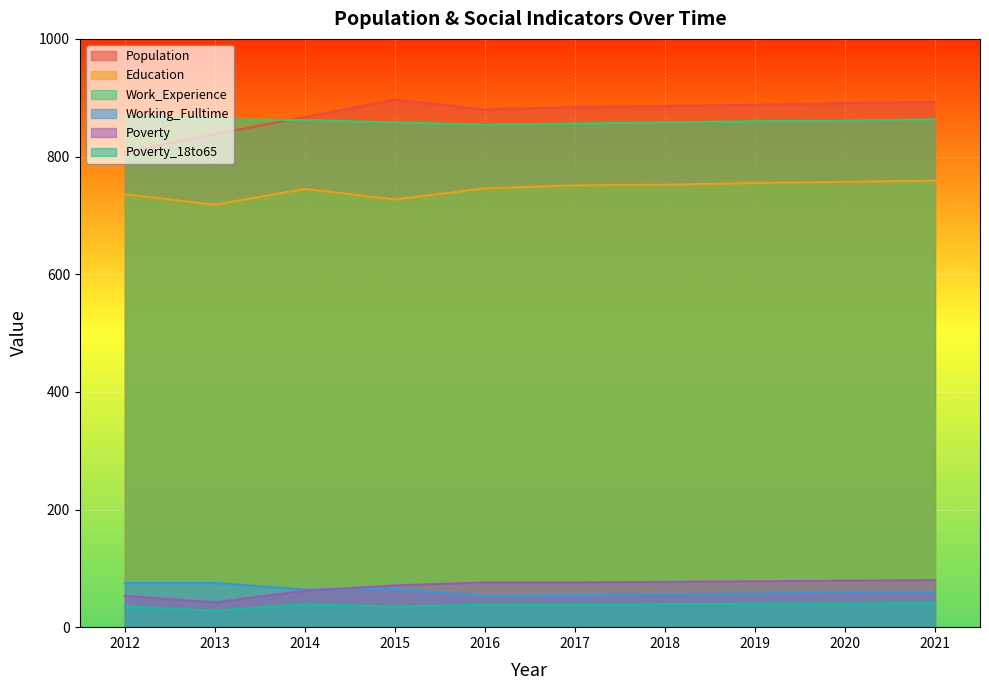

What are all the series names shown in the legend?

Population, Education, Work_Experience, Working_Fulltime, Poverty, Poverty_18to65